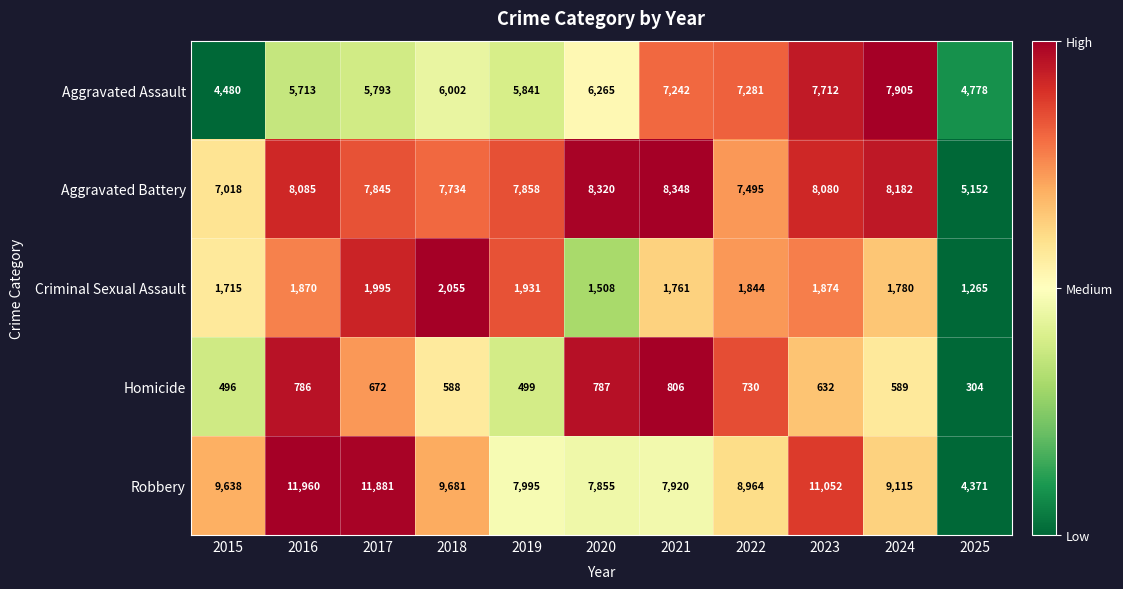

Which category has the lowest value in the Robbery series?

2025